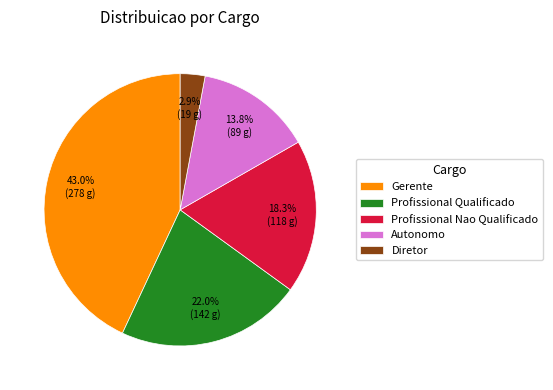

What is the smallest slice in the pie chart?

Diretor